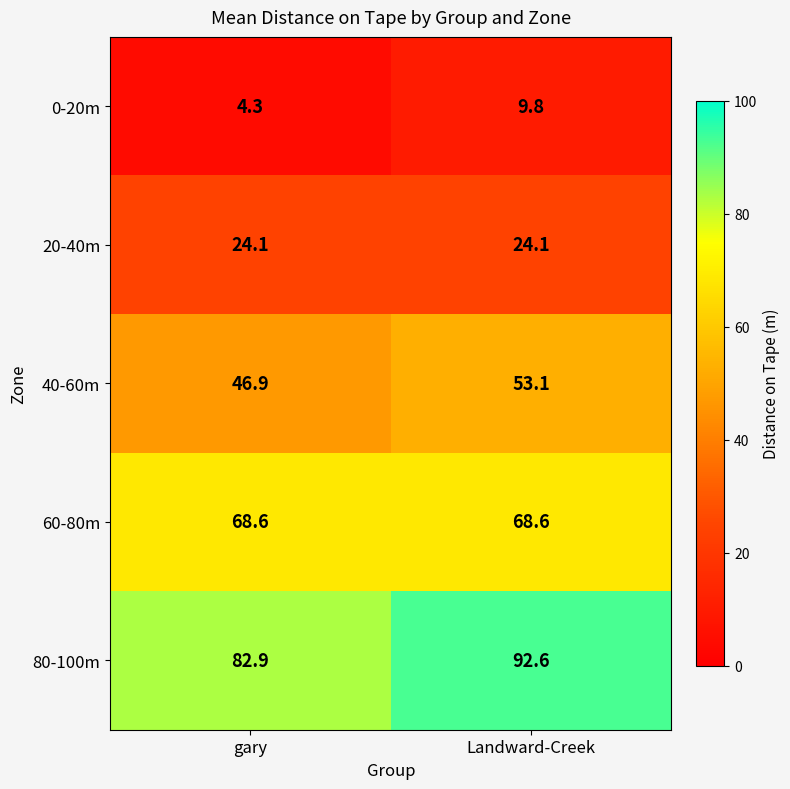

What is the difference between the 0-20m values at Landward-Creek and gary?

5.5